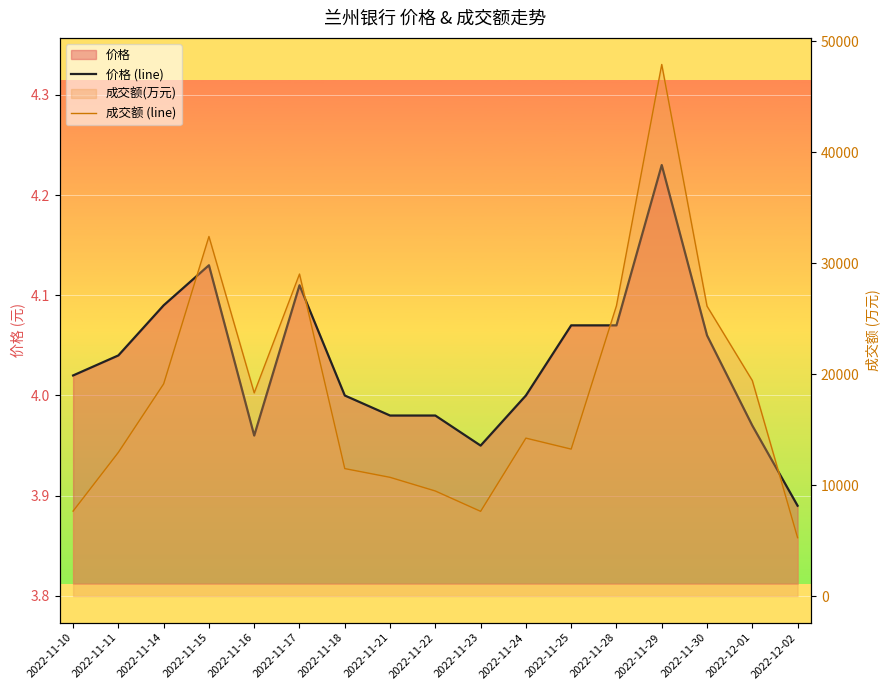

How many values in the 价格 (line) series exceed 4?

9